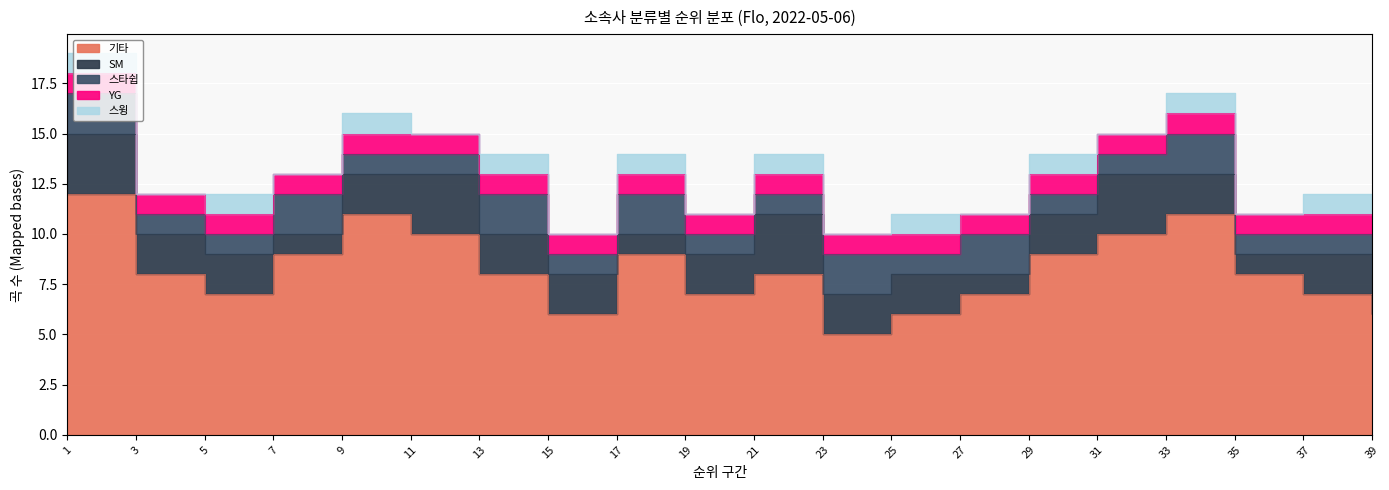

The 스타쉽 series shows 1 at 15. True or false?

True